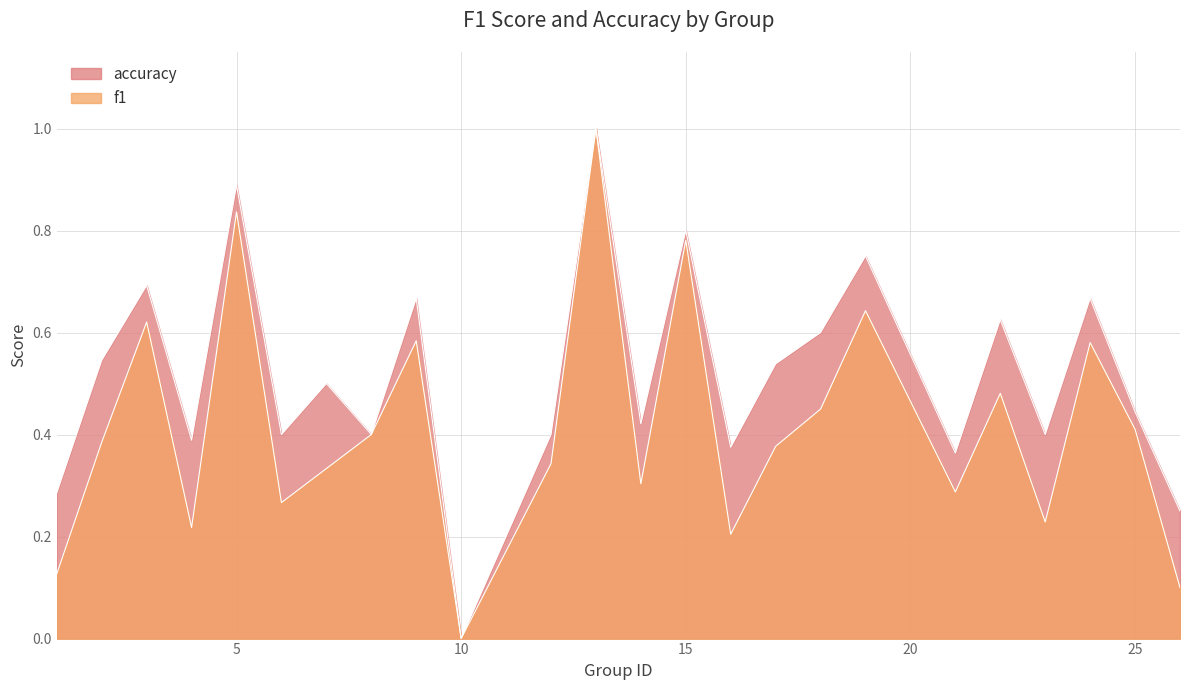

At which category does accuracy reach its first local peak?

3